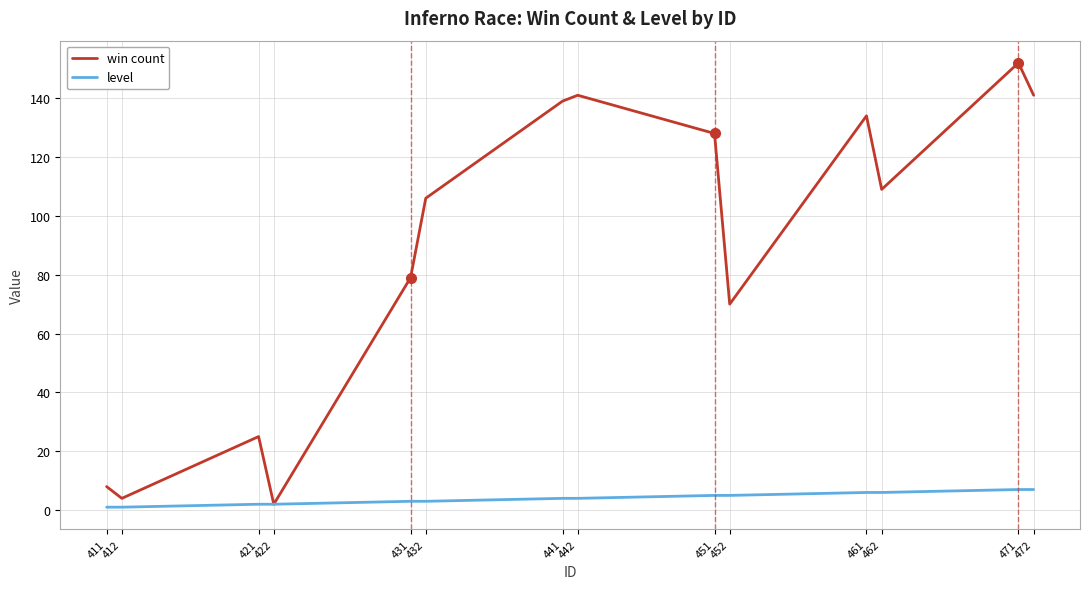

At which label does win count first exceed 109?

441